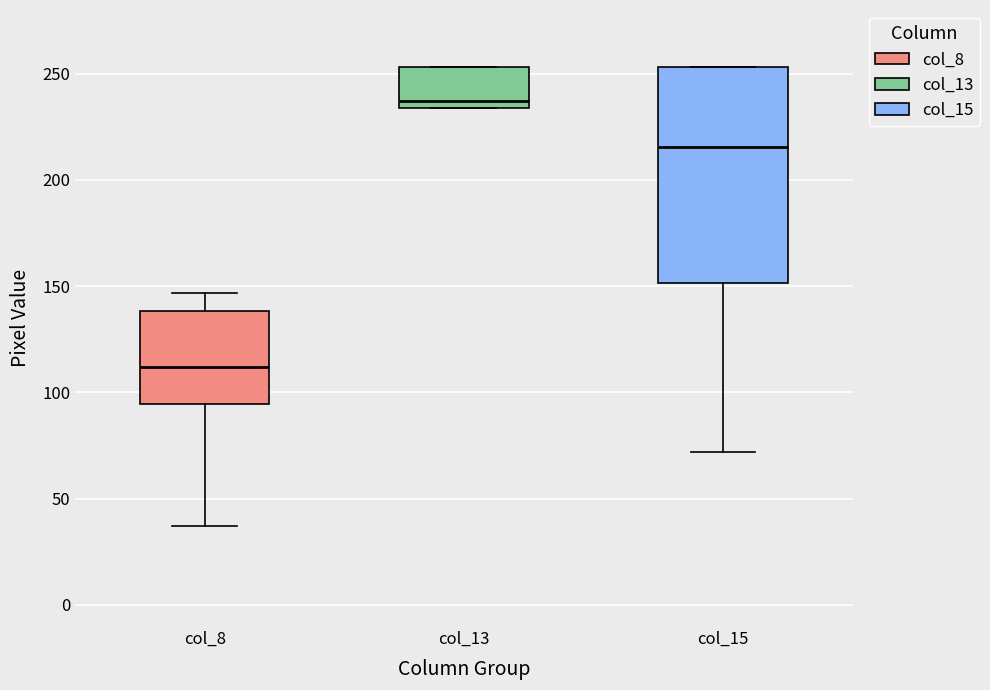

Where is the lower edge of the box for col_15 on the y-axis? The values are not printed on the chart, so give them approximately, as read against the axis.

150